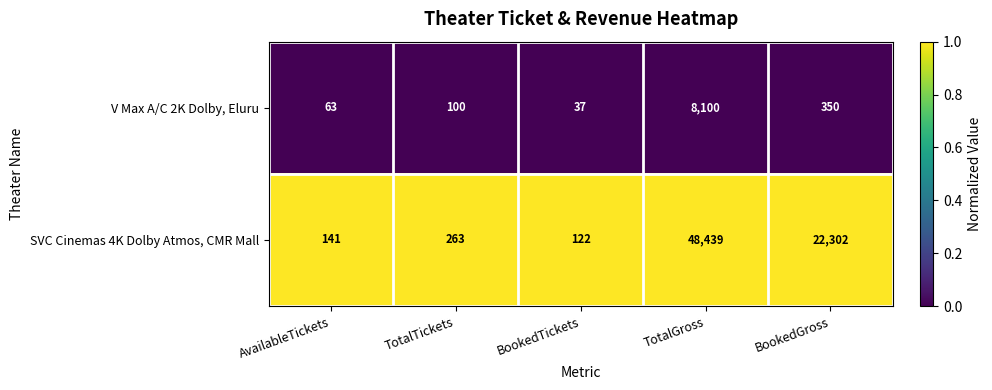

The V Max A/C 2K Dolby, Eluru series shows 350 at BookedGross. True or false?

True